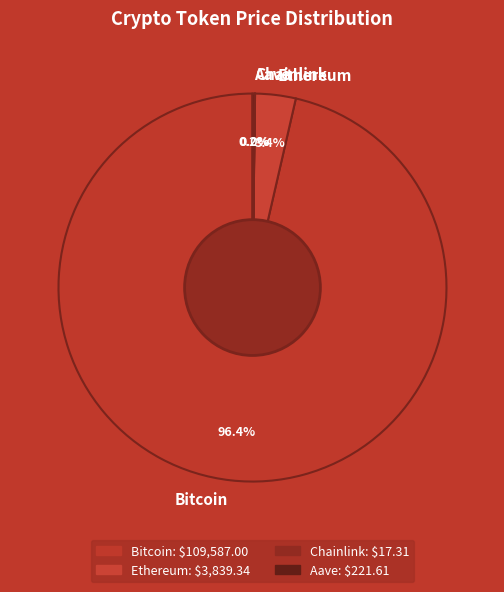

What portion of the pie excludes Ethereum?

96.6%